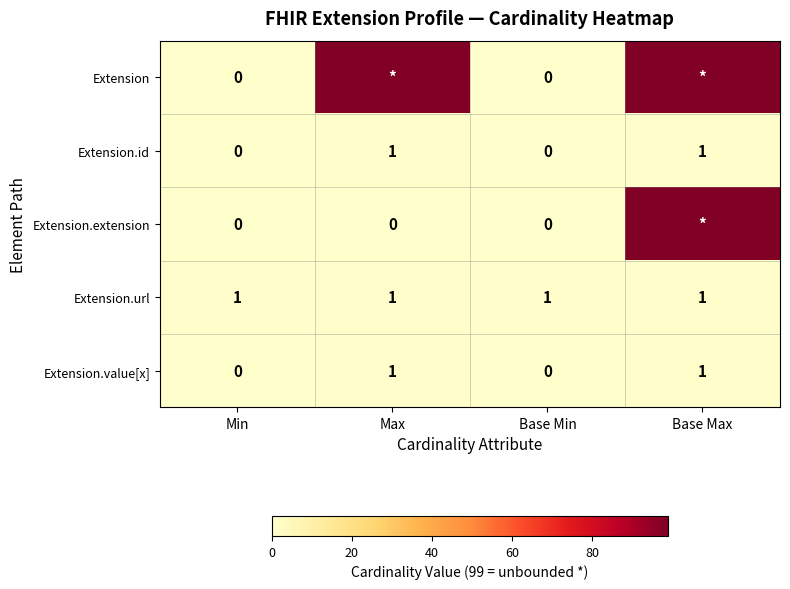

Is it true that Extension.id equals 0 at Base Max?

False